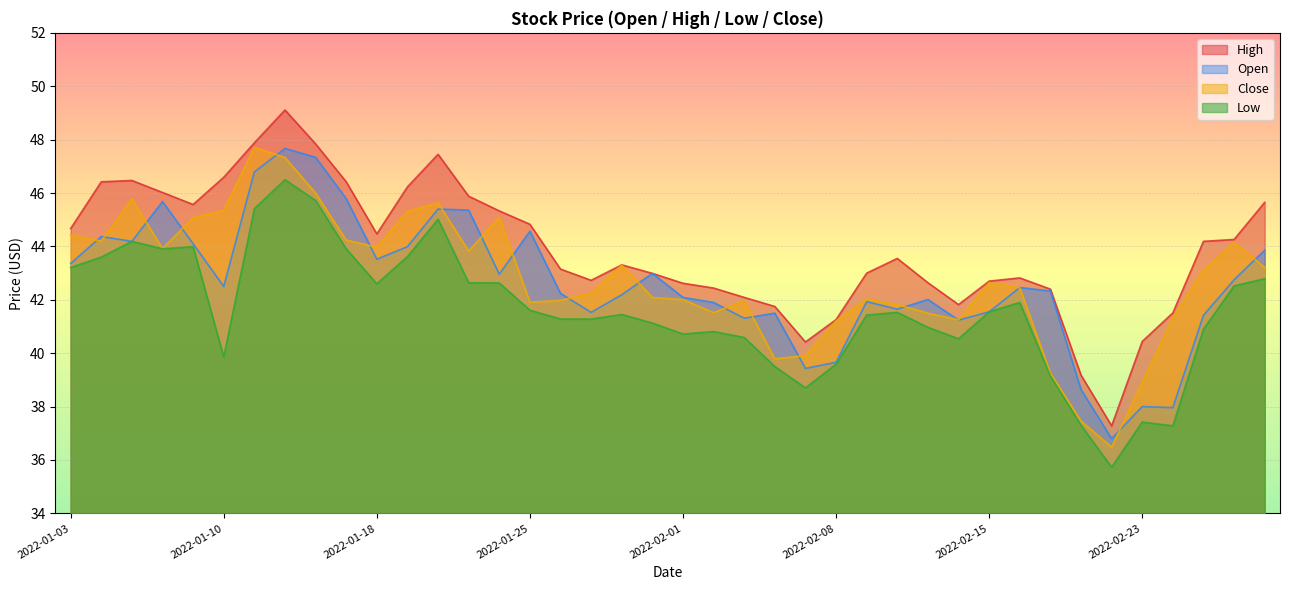

Reading left to right, extract all data points from this chart.

Open: 43.4	44.4	44.2	45.7	44.1	42.5	46.8	47.7	47.3	45.8	43.5	44.0	45.4	45.4	43.0	44.6	42.2	41.5	42.2	43.0	42.1	41.9	41.3	41.5	39.4	39.7	41.9	41.6	42.0	41.2	41.5	42.5	42.3	38.6	36.8	38.0	38.0	41.4	42.8	43.9
High: 44.7	46.4	46.5	46.0	45.6	46.6	47.9	49.1	47.8	46.4	44.5	46.2	47.5	45.9	45.3	44.8	43.1	42.7	43.3	43.0	42.6	42.4	42.1	41.8	40.4	41.3	43.0	43.5	42.6	41.8	42.7	42.8	42.4	39.2	37.3	40.4	41.5	44.2	44.3	45.6
Low: 43.2	43.6	44.2	43.9	44.0	39.9	45.4	46.5	45.7	43.9	42.6	43.6	45.0	42.6	42.6	41.6	41.3	41.3	41.5	41.1	40.7	40.8	40.6	39.5	38.7	39.6	41.4	41.5	41.0	40.5	41.5	41.9	39.1	37.3	35.7	37.4	37.3	40.9	42.5	42.8
Close: 44.4	44.2	45.8	43.9	45.1	45.4	47.7	47.3	46.0	44.2	44.0	45.3	45.6	43.8	45.1	41.9	42.0	42.2	43.3	42.1	42.0	41.5	42.0	39.8	39.9	41.2	42.0	41.8	41.5	41.2	42.6	42.5	39.2	37.5	36.5	38.9	41.3	43.1	44.1	43.2